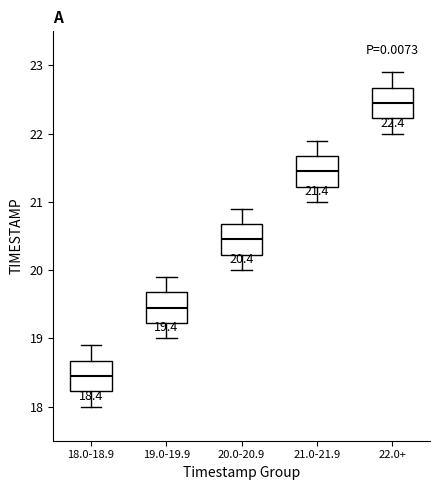

Which box's median line is the highest?

22.0+